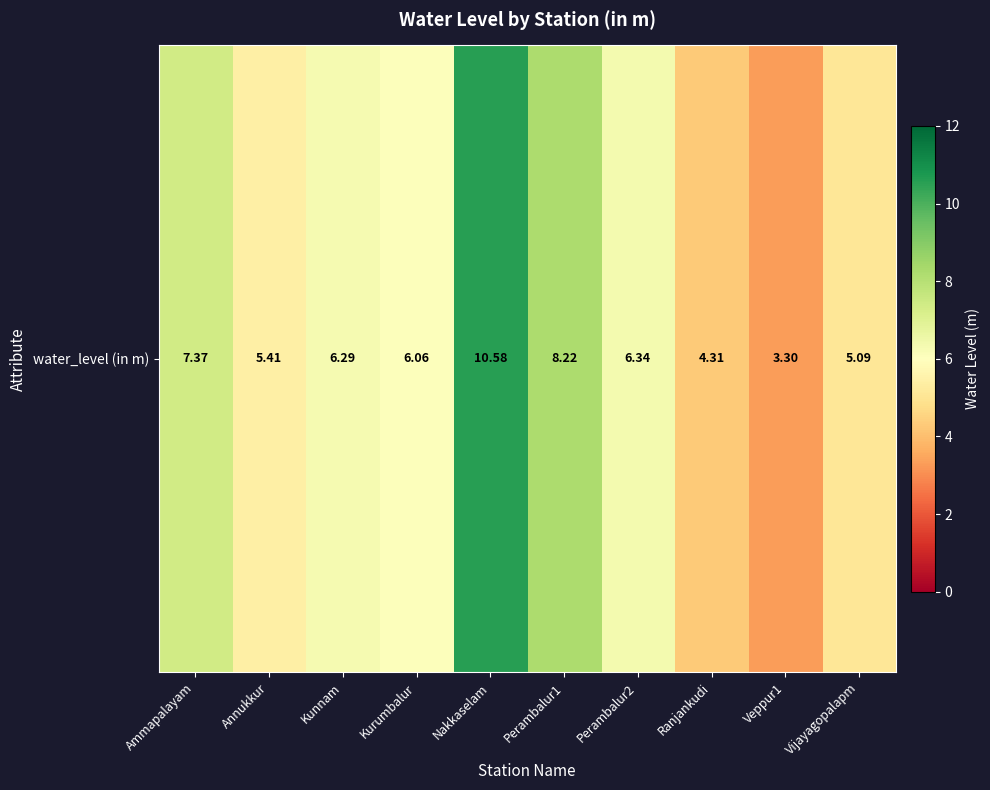

What is the sum of the values at Veppur1 and Annukkur?

8.7